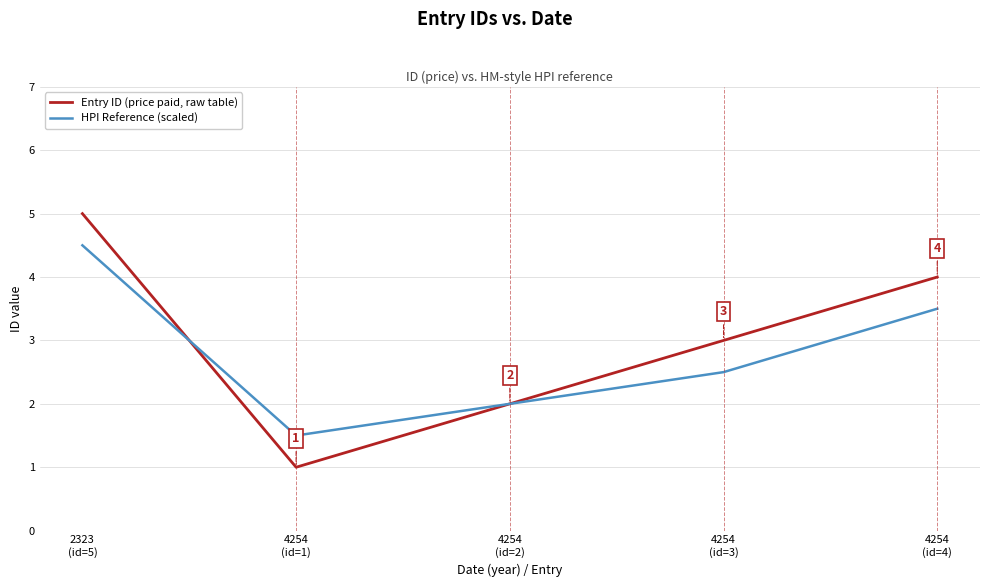

In Entry ID (price paid, raw table), how many points are lower than both neighbors (excluding endpoints)?

1